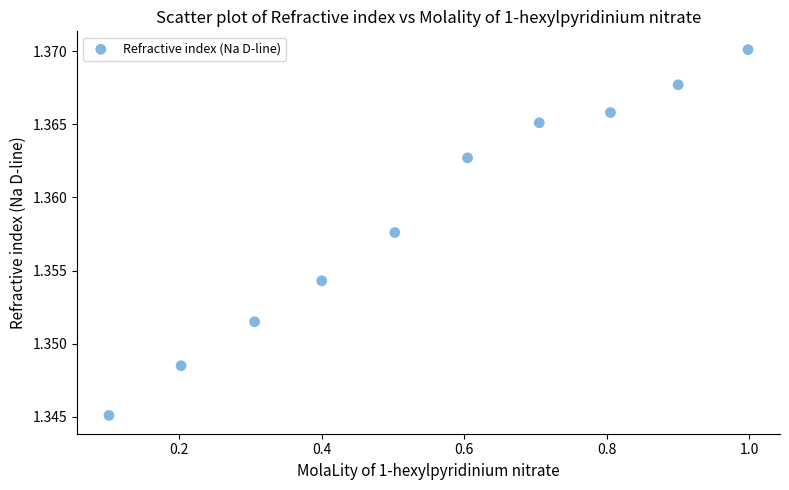

What is the range of X values (max minus min)?

0.9